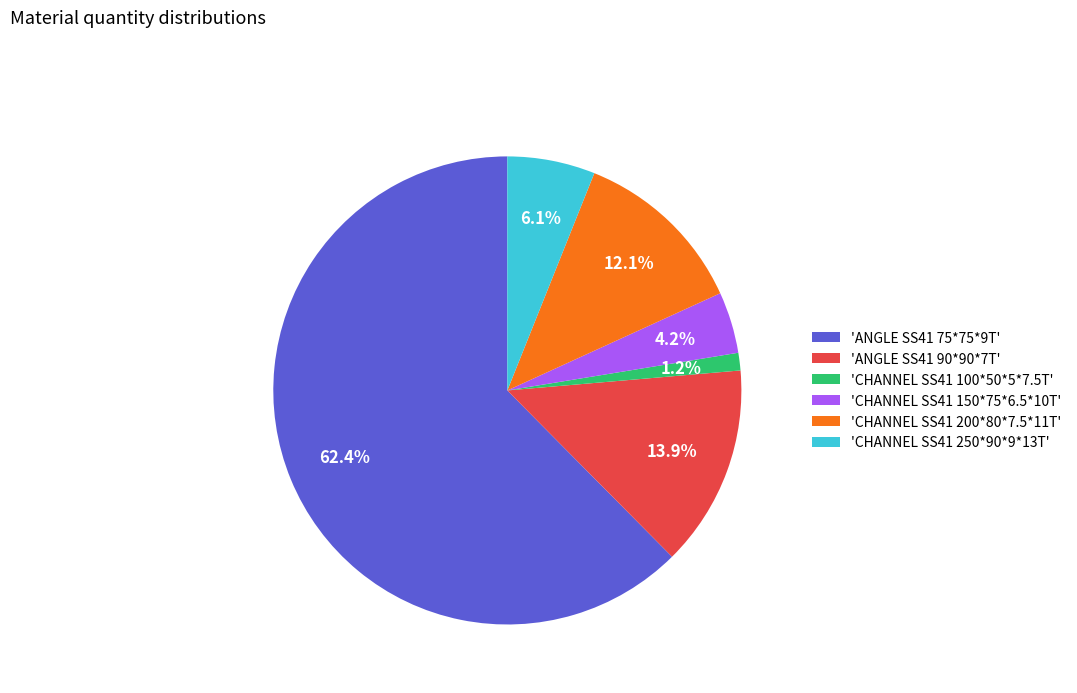

Which category has the smallest portion of the pie?

'CHANNEL SS41 100*50*5*7.5T'